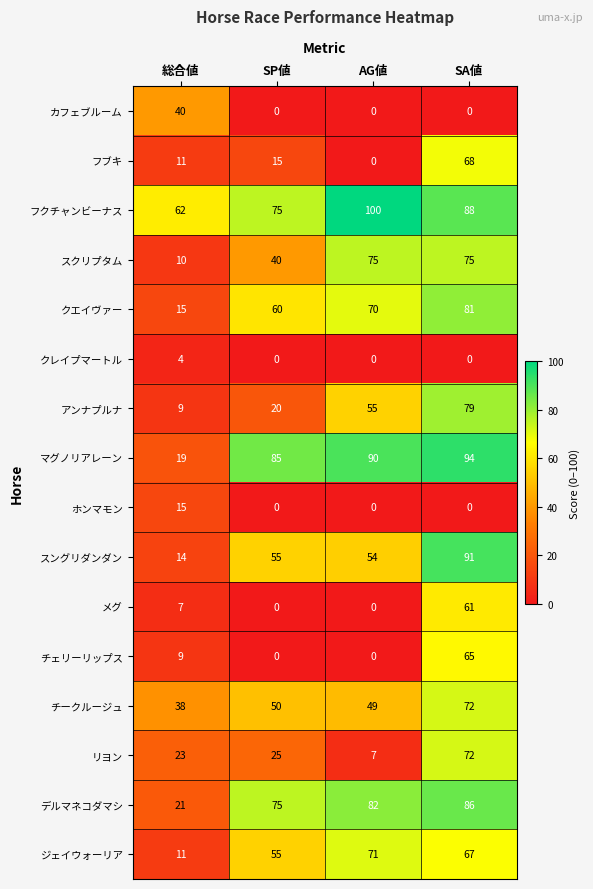

Which category has the highest value across all series?

AG値